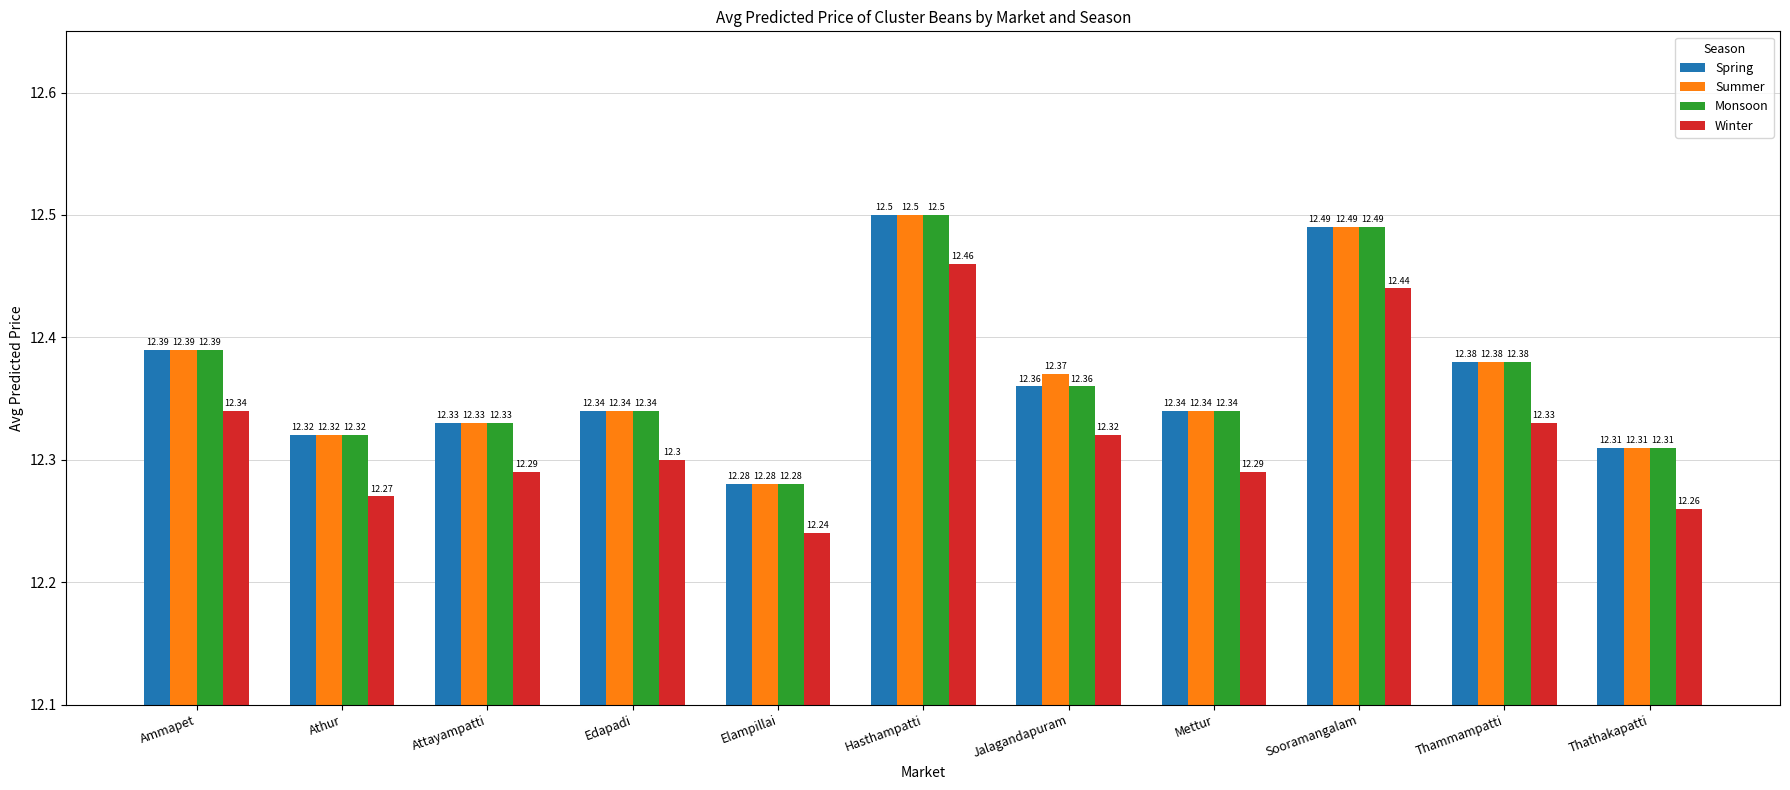

What is the highest value of the Summer series?

12.5